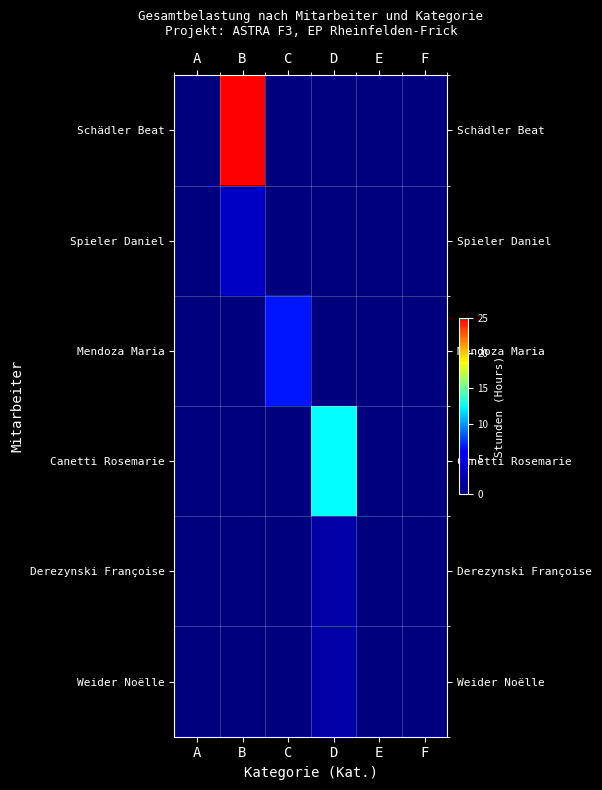

Reading left to right, list all the values displayed in this chart.

Schädler Beat: A=0.0	B=25.0	C=0.0	D=0.0	E=0.0	F=0.0
Spieler Daniel: A=0.0	B=3.5	C=0.0	D=0.0	E=0.0	F=0.0
Mendoza Maria: A=0.0	B=0.0	C=6.8	D=0.0	E=0.0	F=0.0
Canetti Rosemarie: A=0.0	B=0.0	C=0.0	D=12.5	E=0.0	F=0.0
Derezynski Françoise: A=0.0	B=0.0	C=0.0	D=2.0	E=0.0	F=0.0
Weider Noëlle: A=0.0	B=0.0	C=0.0	D=2.0	E=0.0	F=0.0